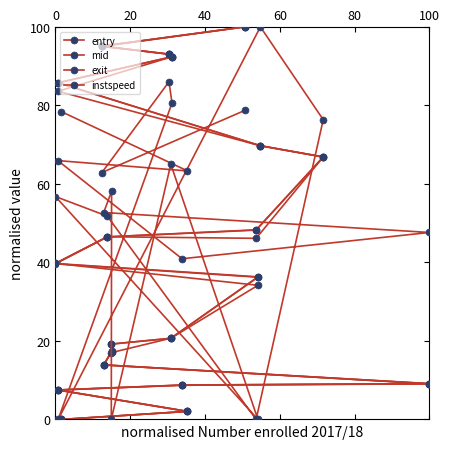

Which series has the largest total across all categories?

instspeed